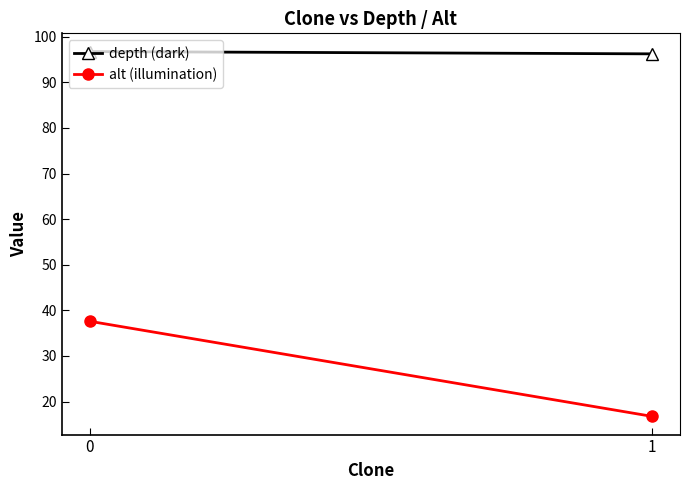

What is the approximate value of depth (dark) at 0?

96.8